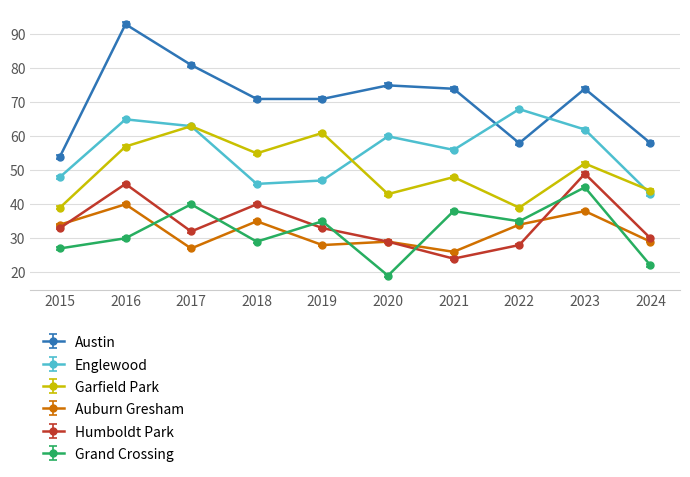

How many interior local peaks does the Humboldt Park series have?

3